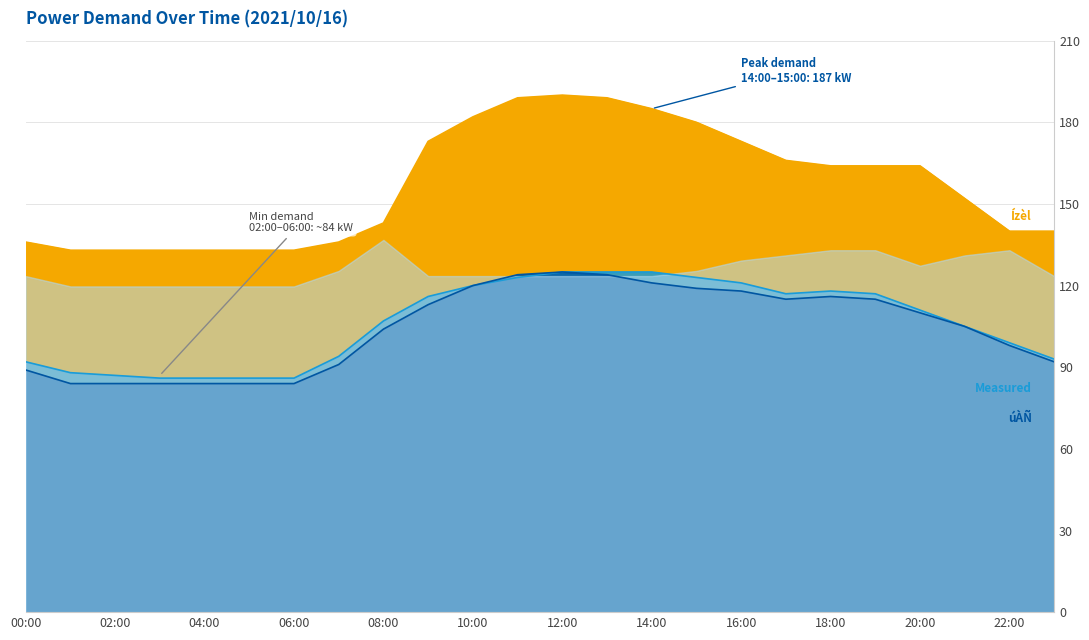

The value of 実が kW (Measured) at 22:00 is 99. True or false?

True